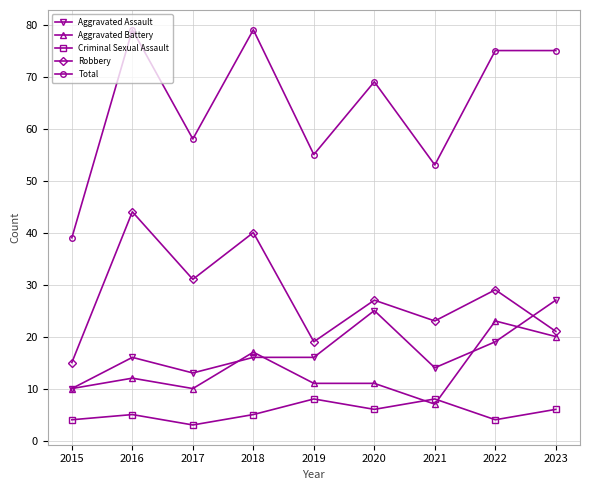

Between 2017 and 2022, which series saw the biggest shift?

Total